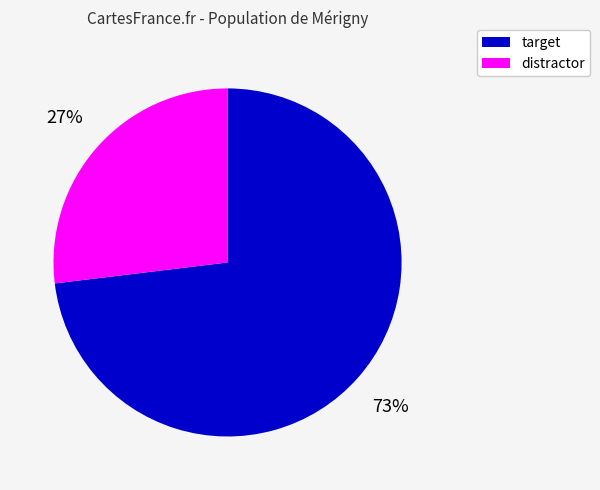

To the nearest percent, what is the difference between the largest and smallest slice percentages?

46%